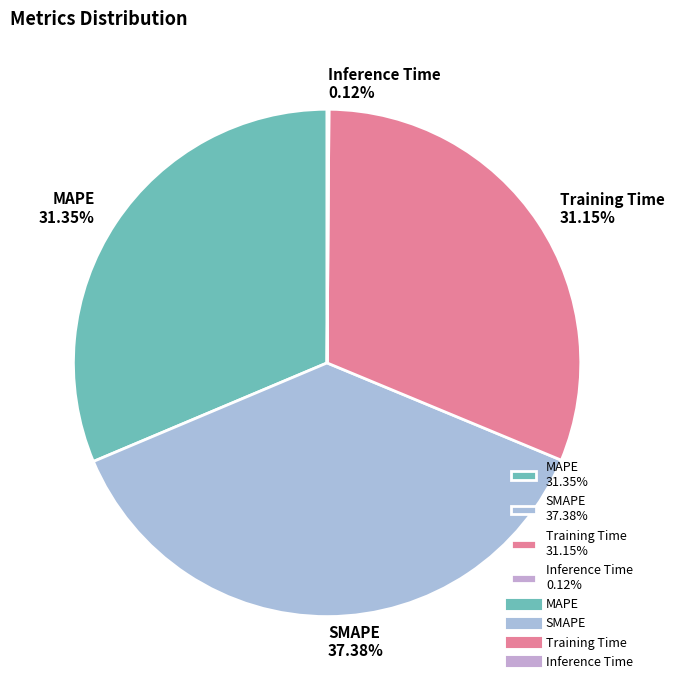

Does Training Time 31.15% represent more than half of the total?

No